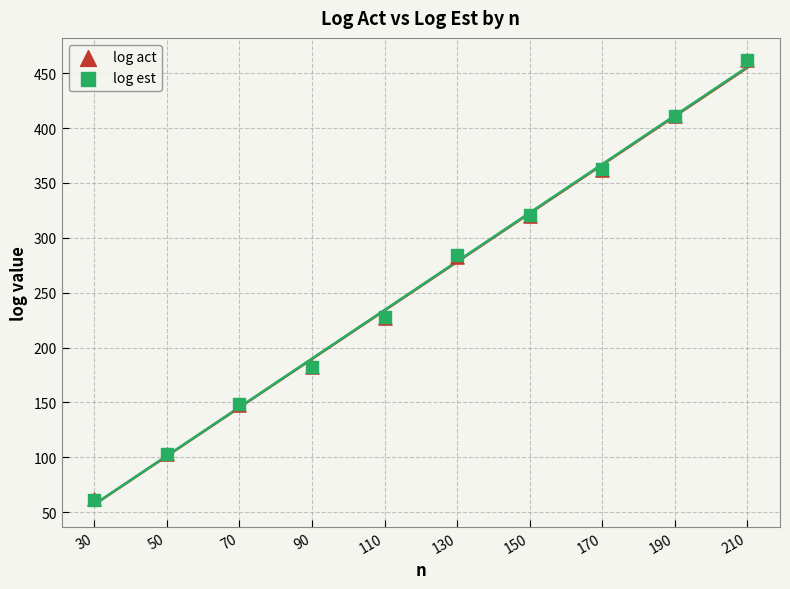

What are all the series names shown in the legend?

log act, log est